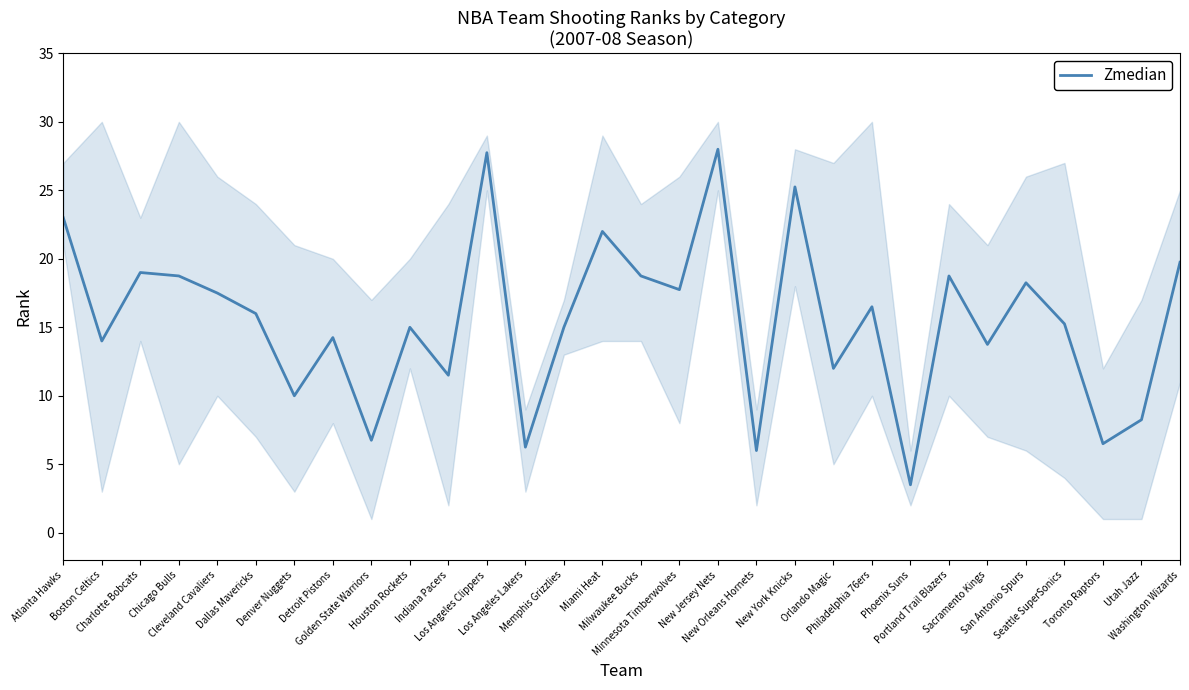

Approximately how many times larger is the value at Portland Trail Blazers compared to San Antonio Spurs?

1.0